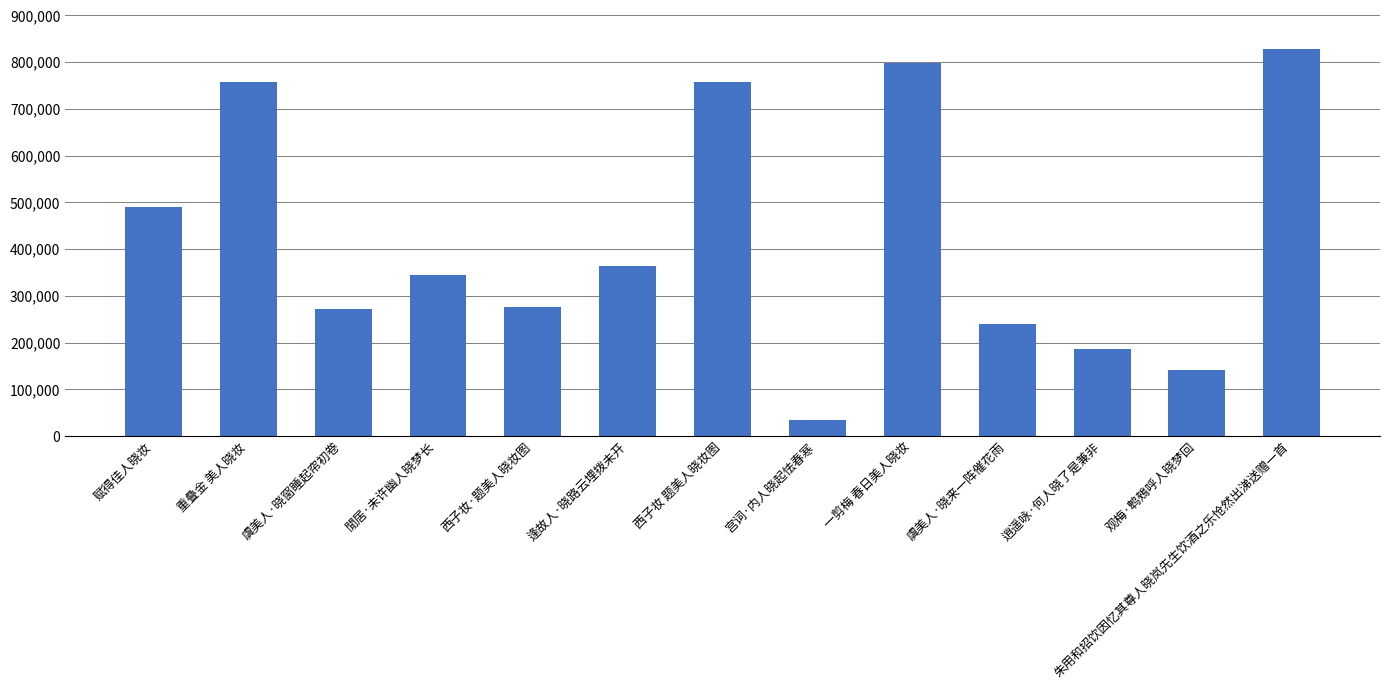

True or false: the data shows 239201 at 逢故人·晓路云埋拨未开.

False